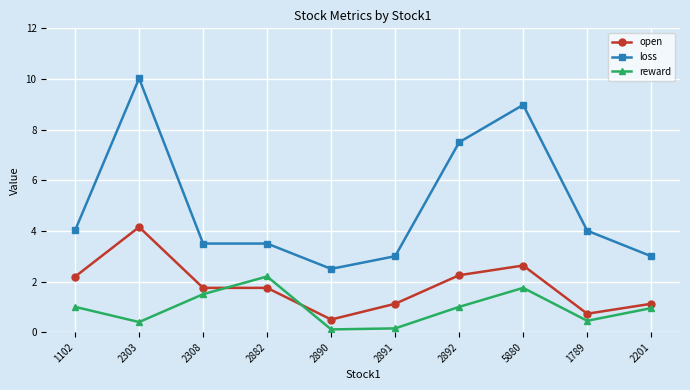

Which series has the largest range (max minus min)?

loss